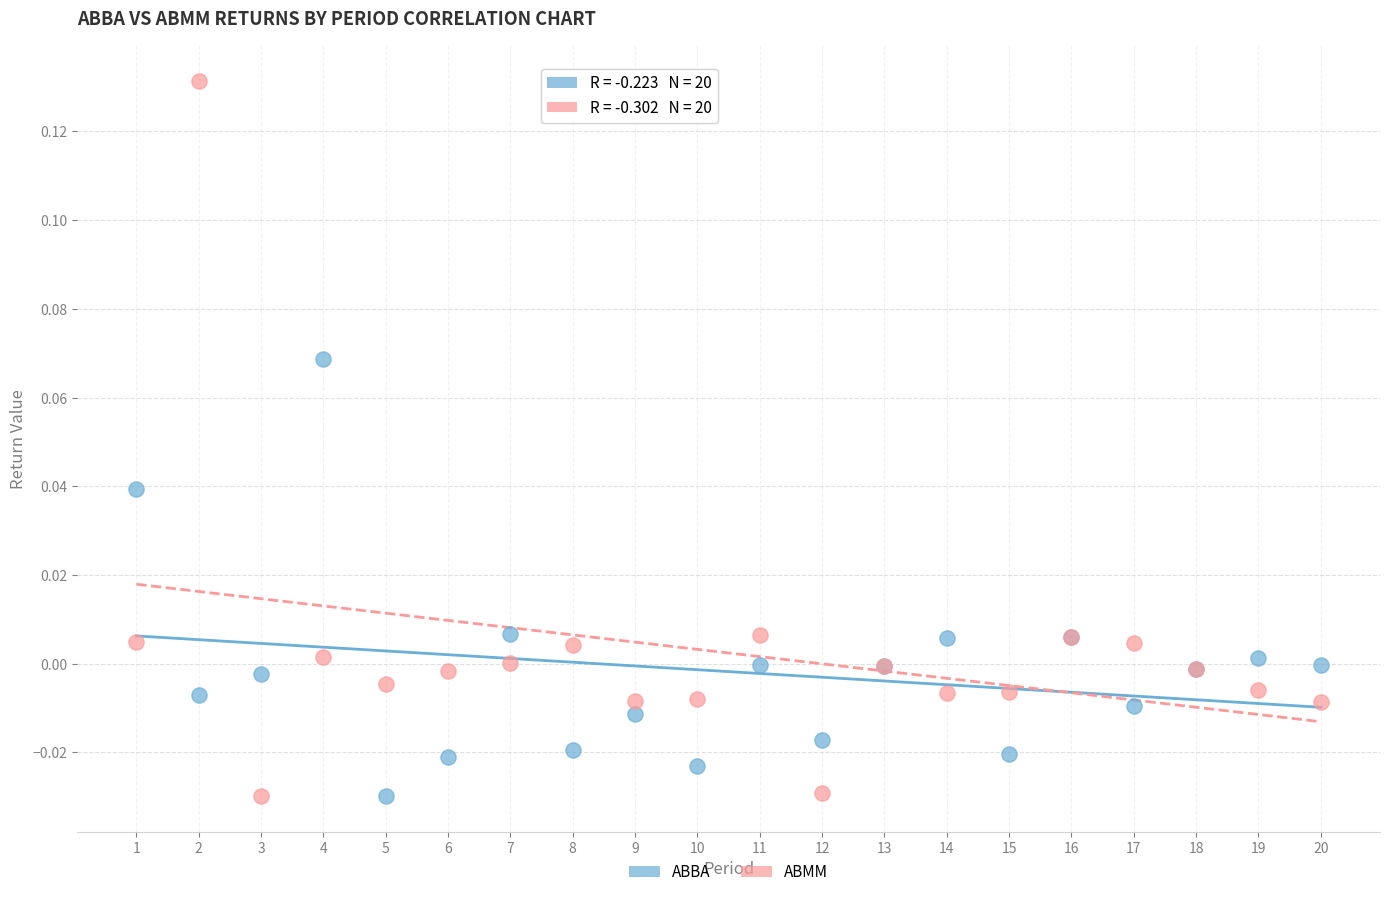

What are all the series names shown in the legend?

ABBA, ABMM